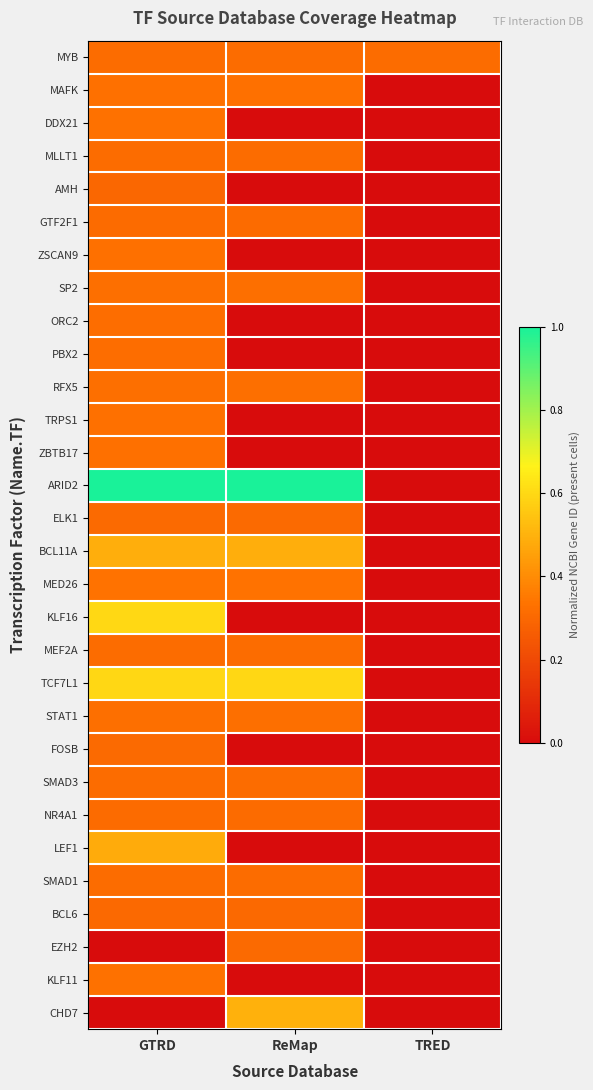

At how many categories does at least one series exceed 0?

3